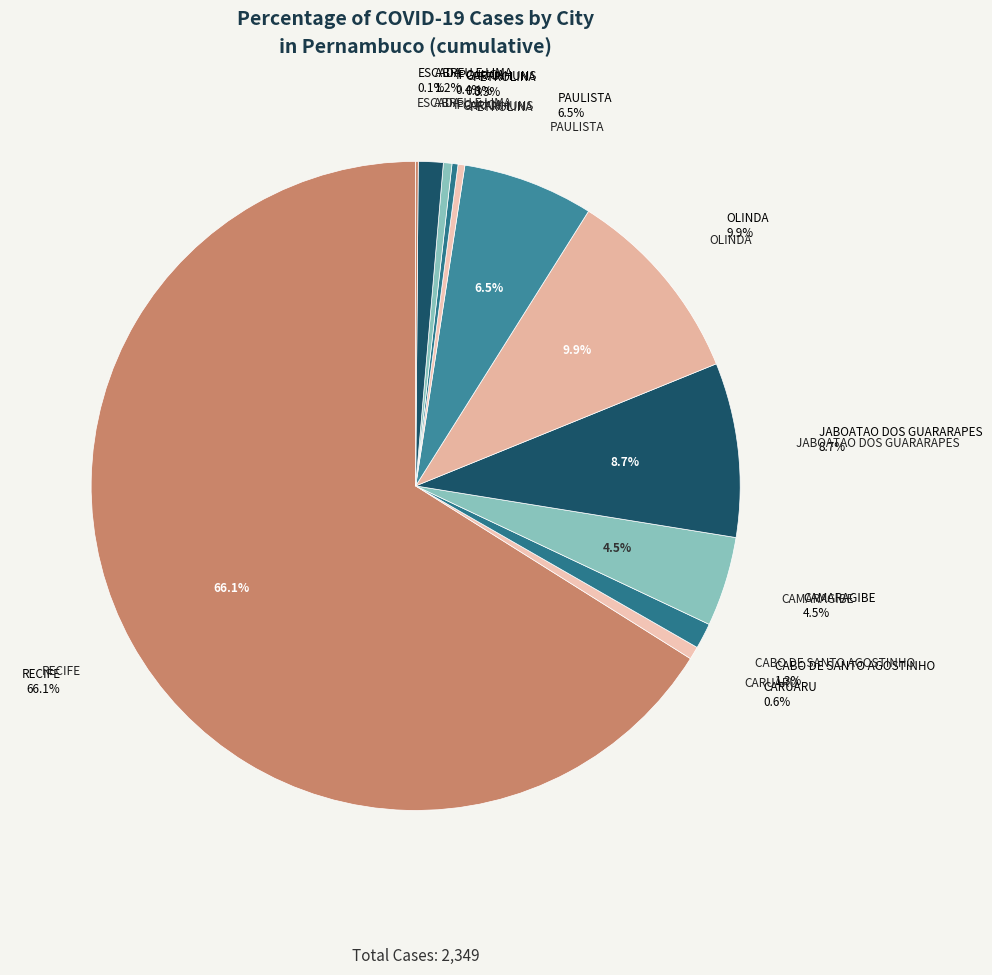

The JABOATAO DOS GUARARAPES slice represents 2% of the pie. True or false?

False